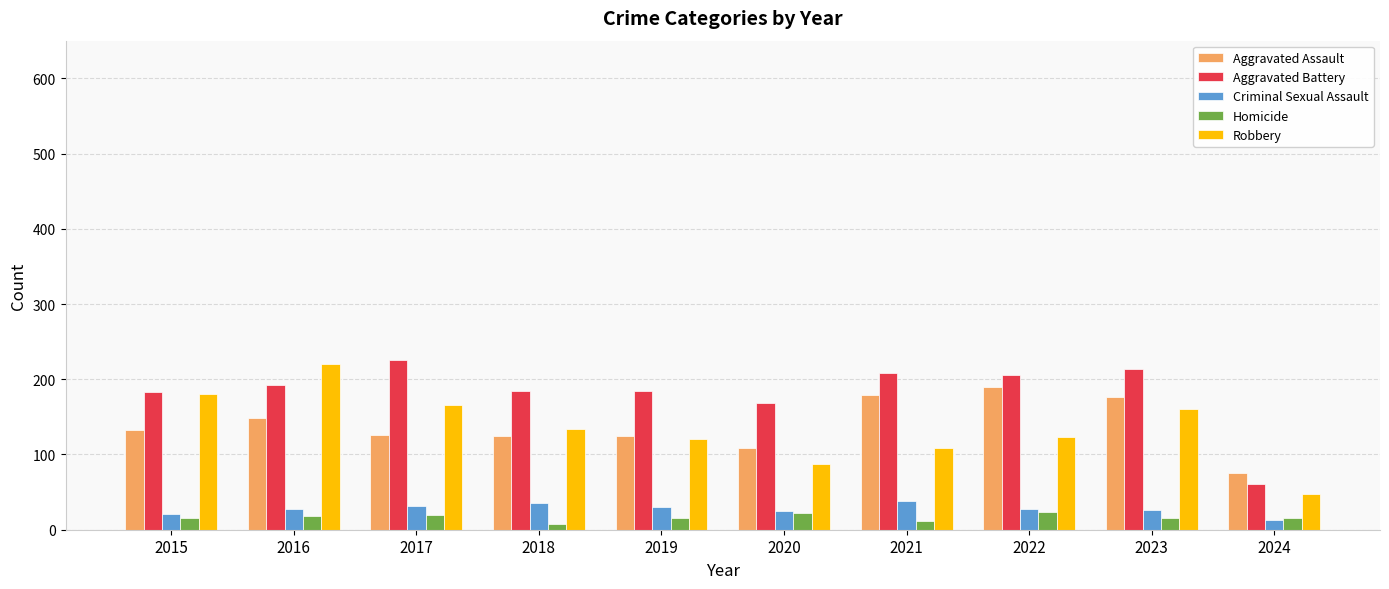

Which series has the largest total across all categories?

Aggravated Battery